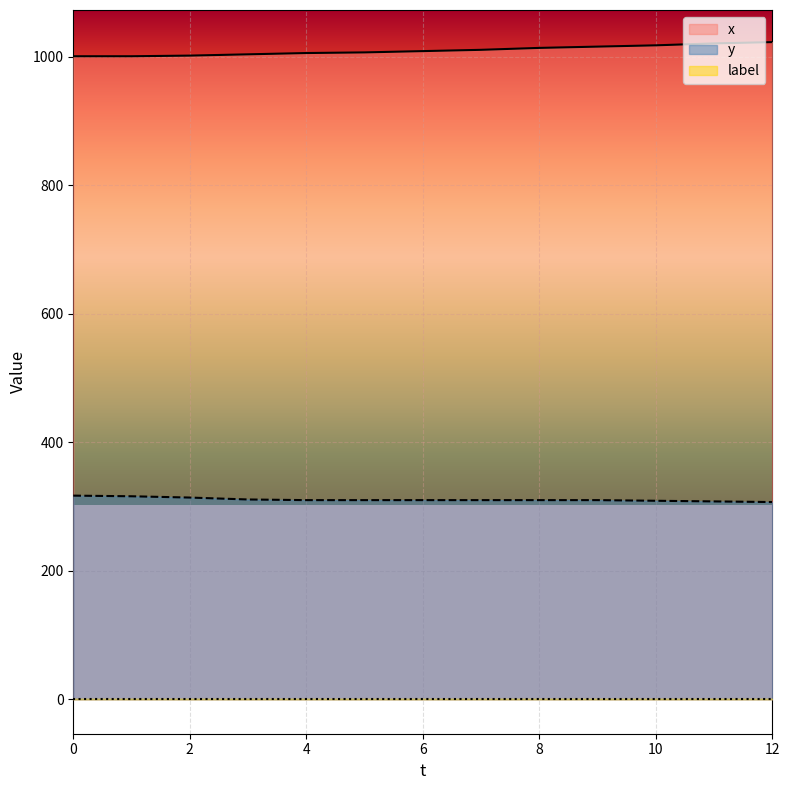

The value of y at 9 is 475. True or false?

False